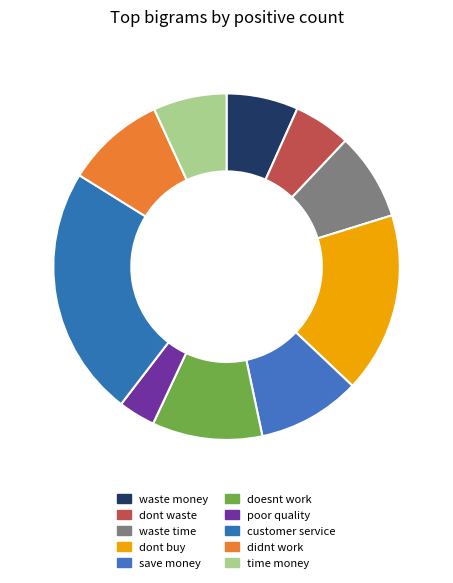

What is the largest slice in the pie chart?

customer service